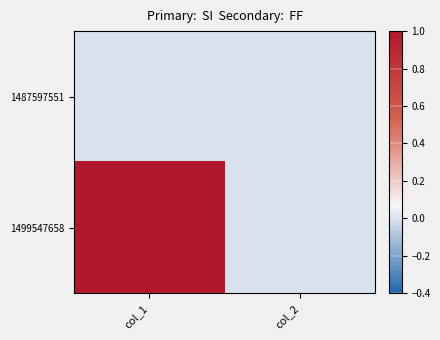

What is the maximum value shown in the chart?

1